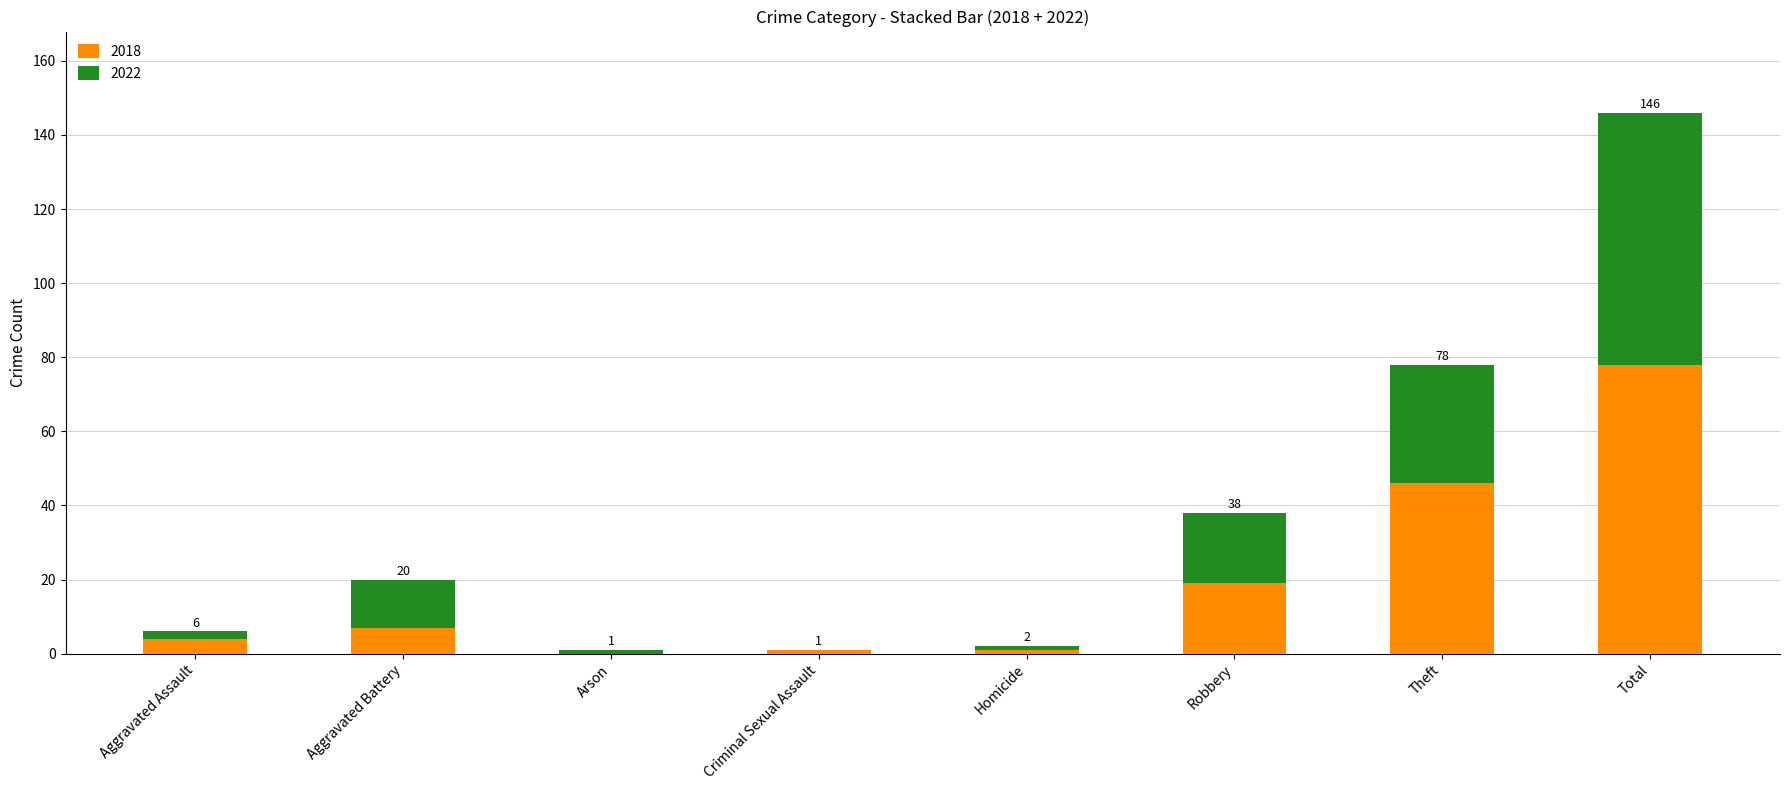

What is the total value across all series at Aggravated Battery?

20